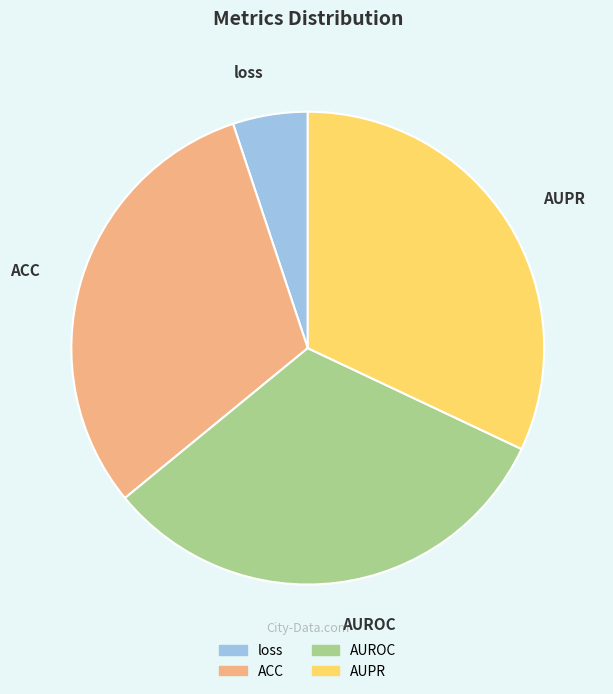

Does AUPR account for over 50% of the chart?

No